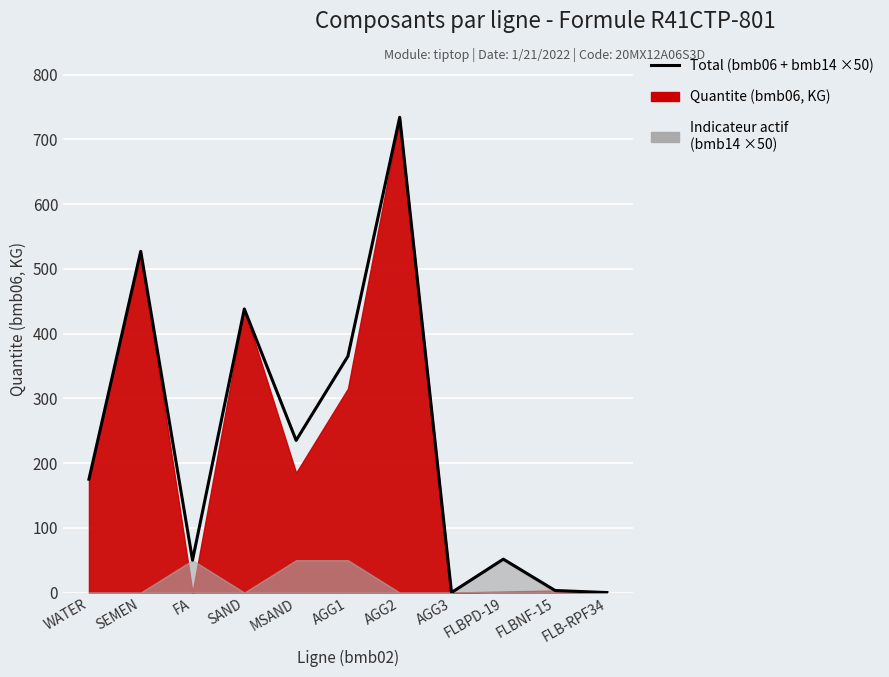

List the labels in order of value, largest first.

AGG2, SEMEN, SAND, AGG1, MSAND, WATER, FLBPD-19, FA, FLBNF-15, AGG3, FLB-RPF34